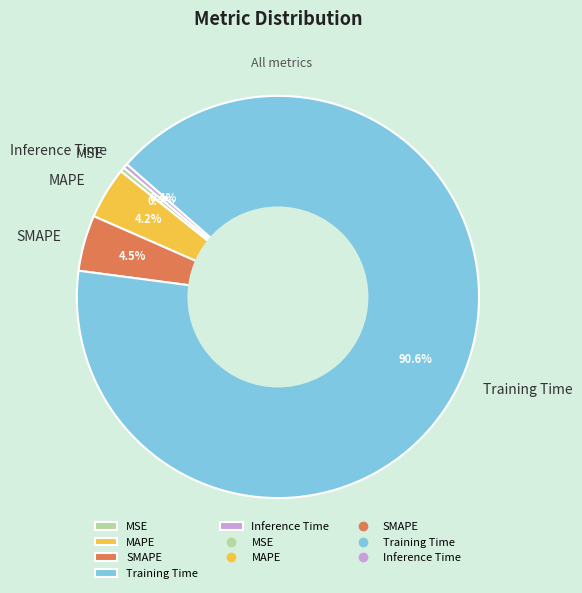

True or false: MSE accounts for 0% of the total.

True